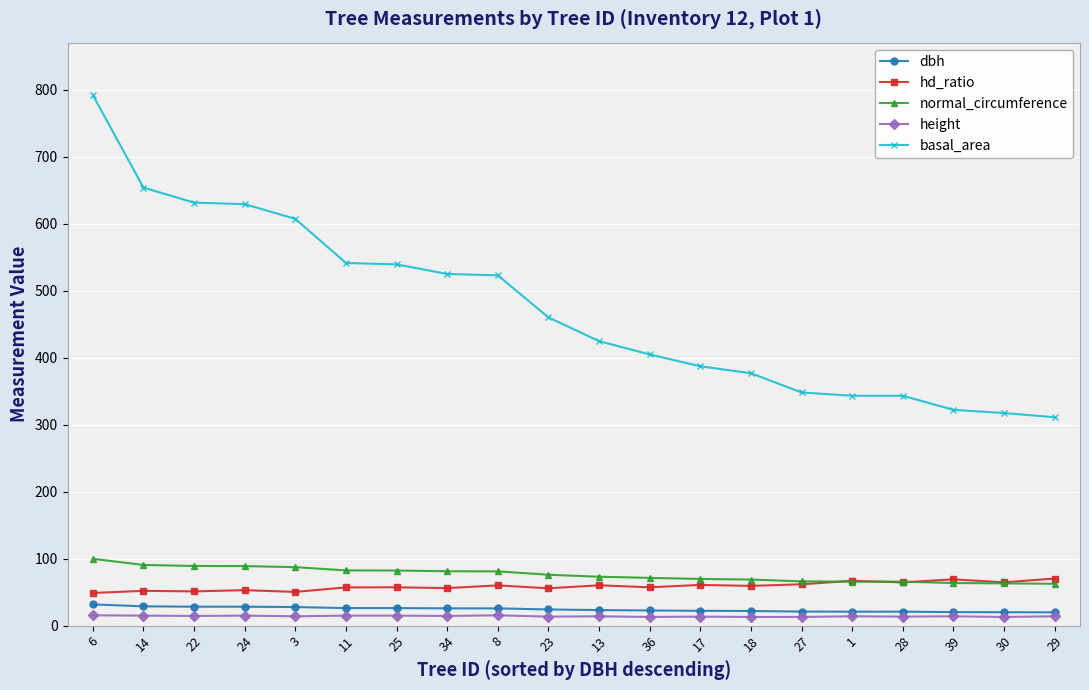

The value of normal_circumference at 29 is 62.5. True or false?

True